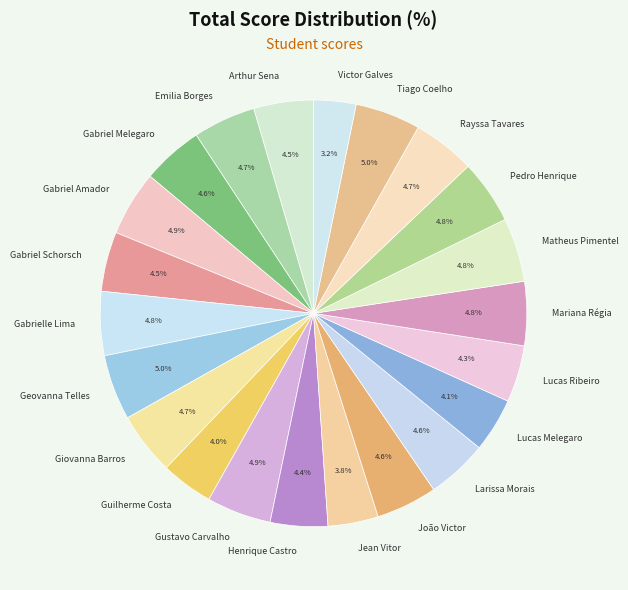

What is the ratio of the value at Emilia Borges to the value at Gustavo Carvalho?

1.0